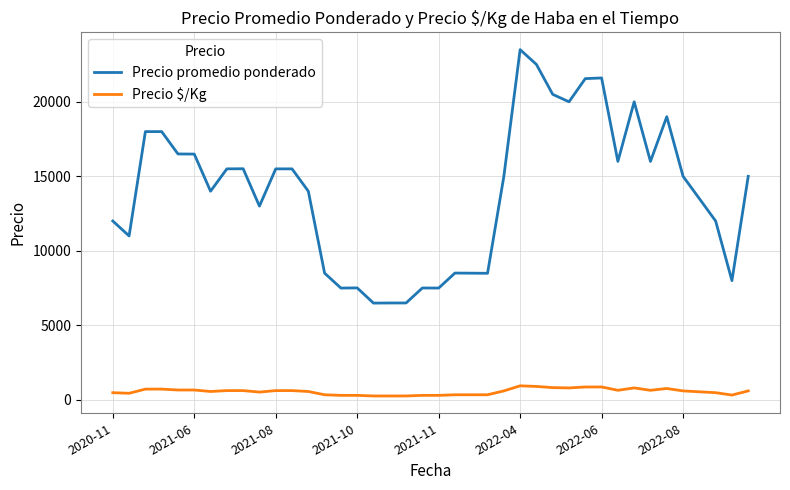

True or false: Precio promedio ponderado and Precio $/Kg intersect in this chart.

False